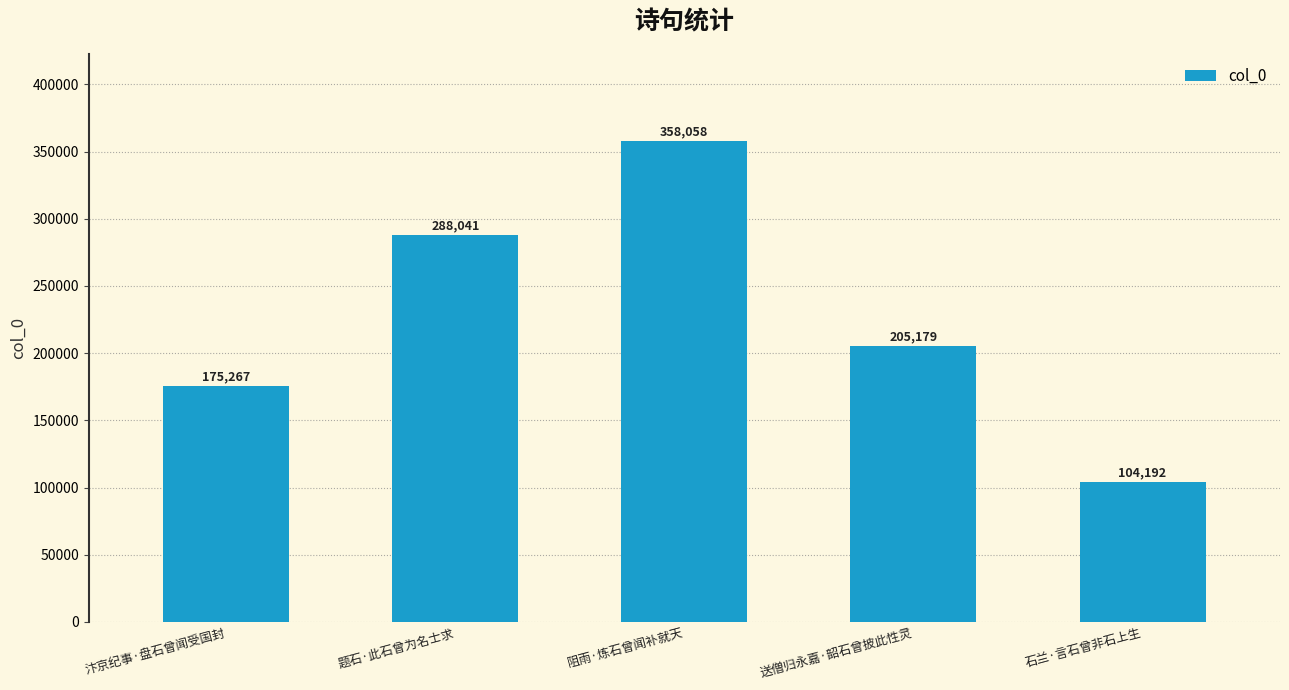

What is the ratio of the value at 汴京纪事·盘石曾闻受国封 to the value at 送僧归永嘉·韶石曾披此性灵?

0.9